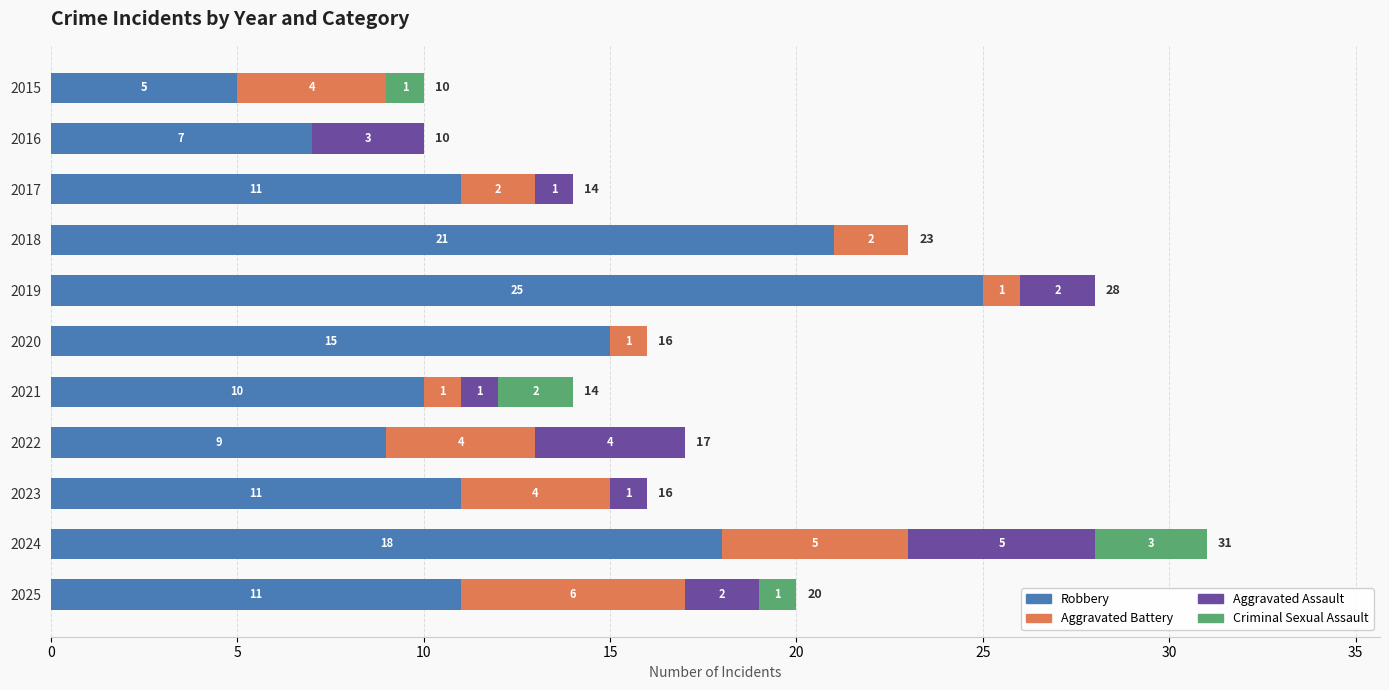

Count the number of data series in this chart.

4